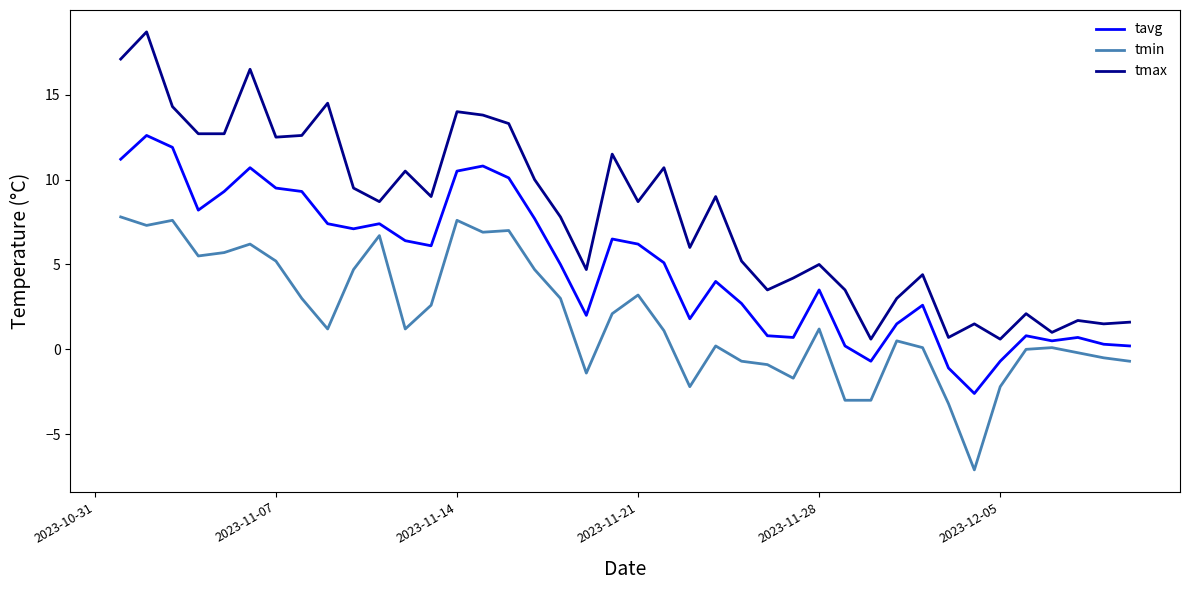

Which series has the largest range (max minus min)?

tmax